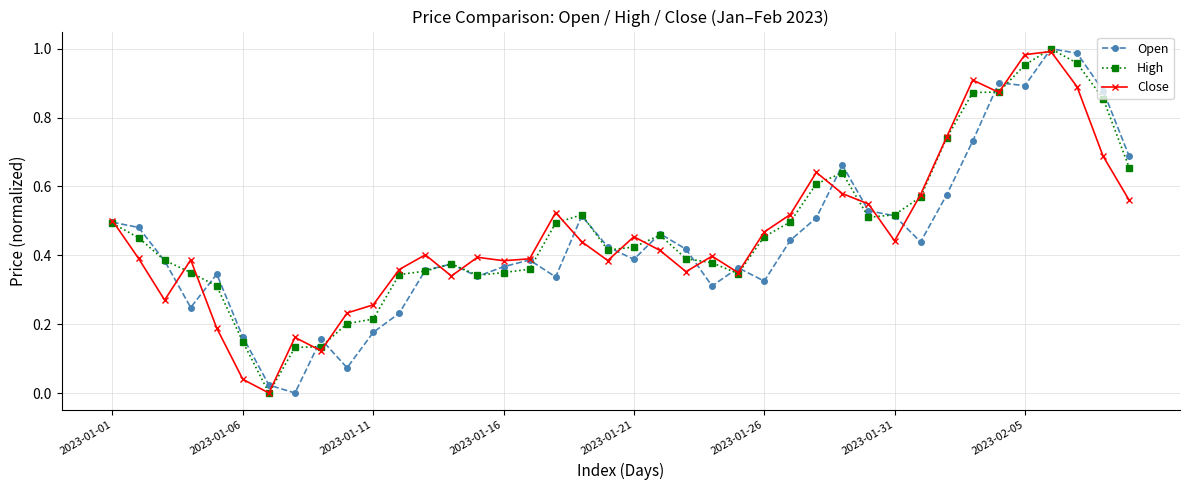

How many interior local valleys does the Close series have?

10